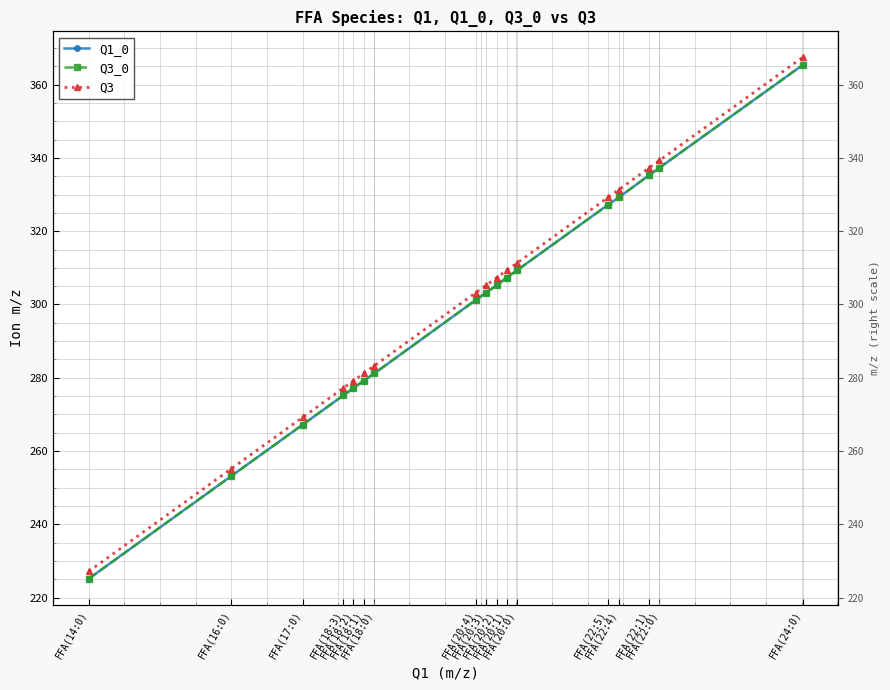

True or false: Q1_0 and Q3 intersect in this chart.

False